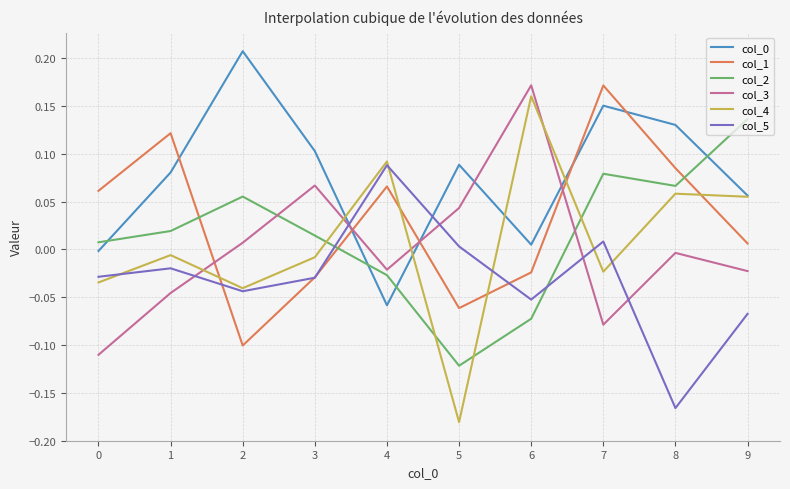

At which category is the sum across all series the highest?

7